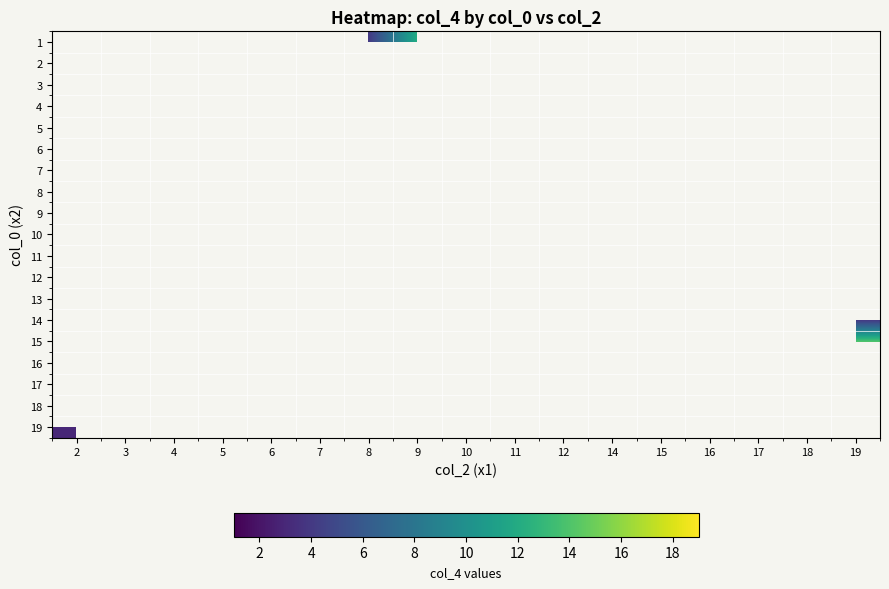

Is it true that 3 equals 18.0 at 5?

True